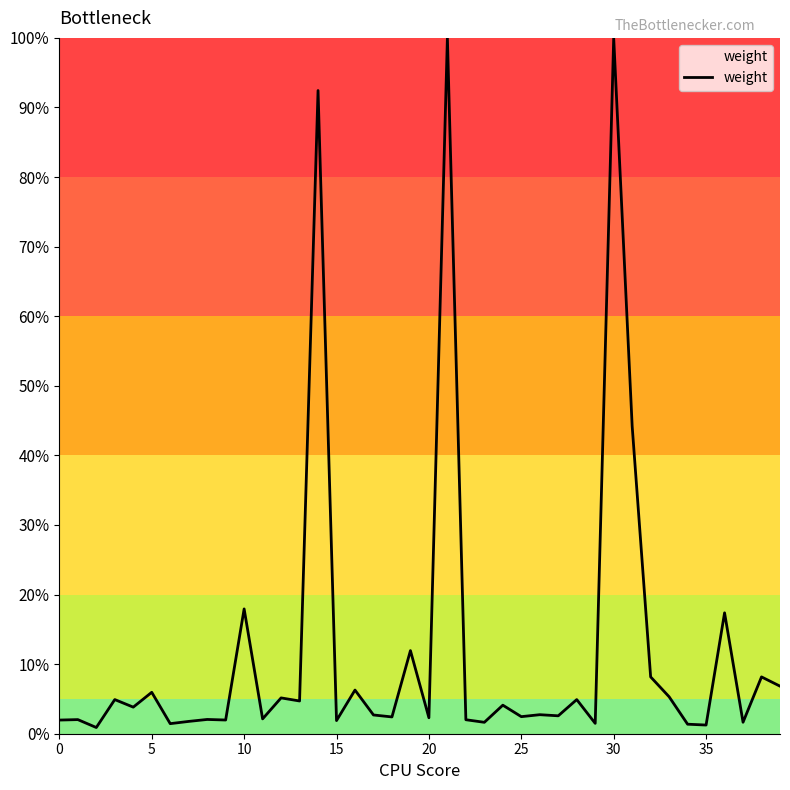

What is the greatest value displayed?

100.0